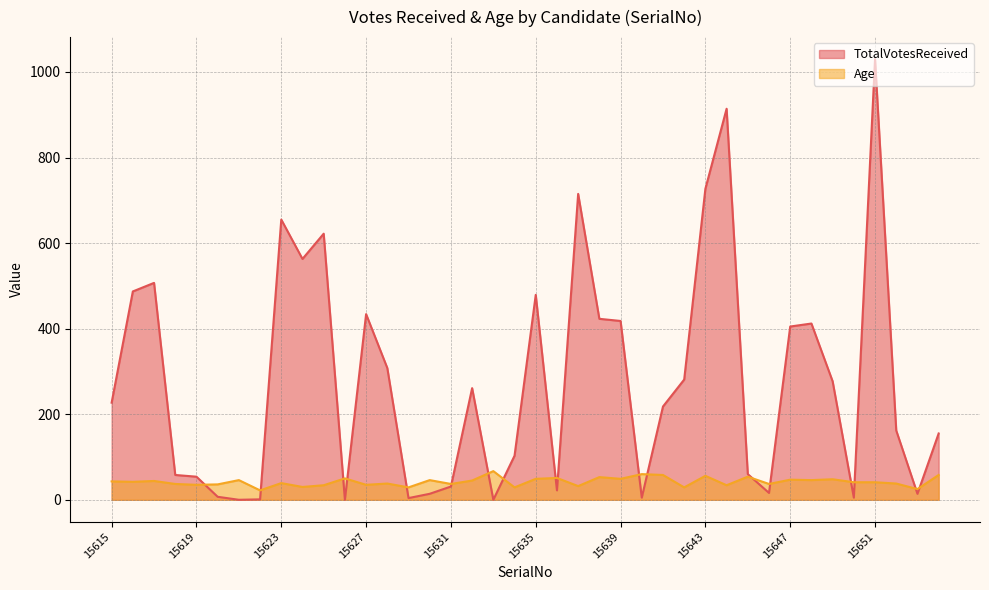

What is the sum of the TotalVotesReceived values at 15650 and 15629?

9